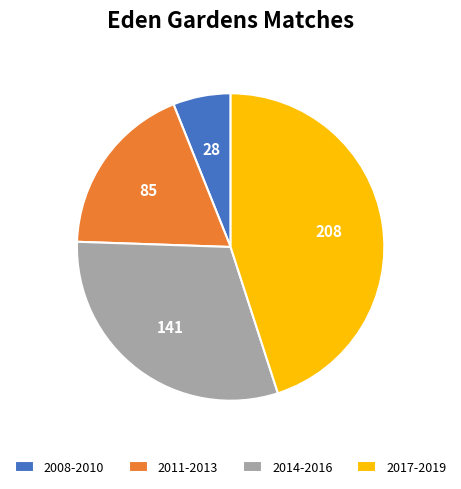

Count the number of slices in the pie.

4